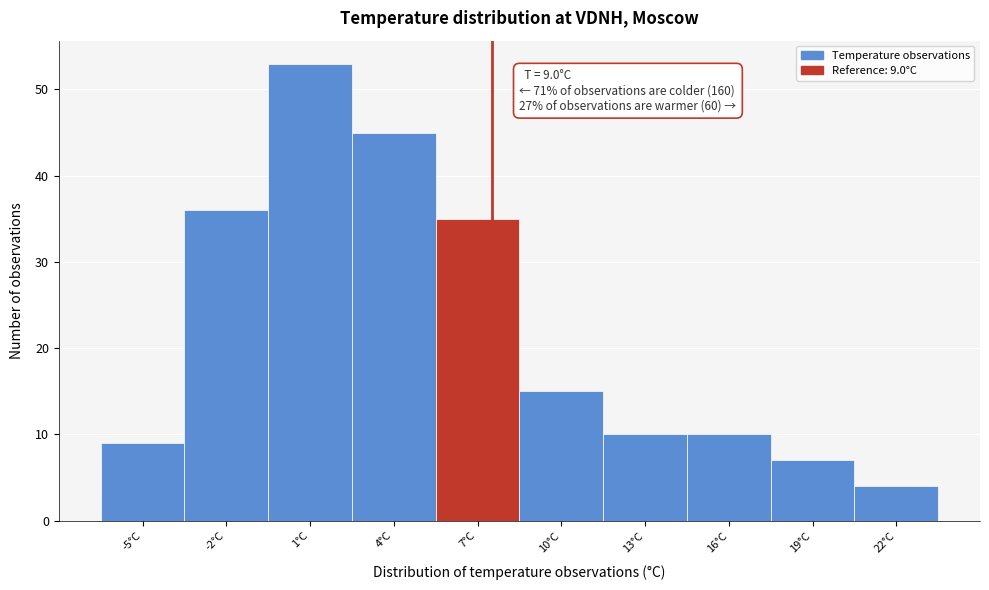

Reading right to left, transcribe all the data shown in this chart.

22°C=4	19°C=7	16°C=10	13°C=10	10°C=15	7°C=35	4°C=45	1°C=53	-2°C=36	-5°C=9